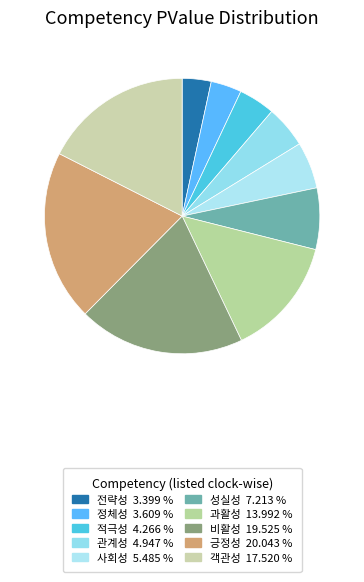

Is 성실성 the majority of the pie?

No